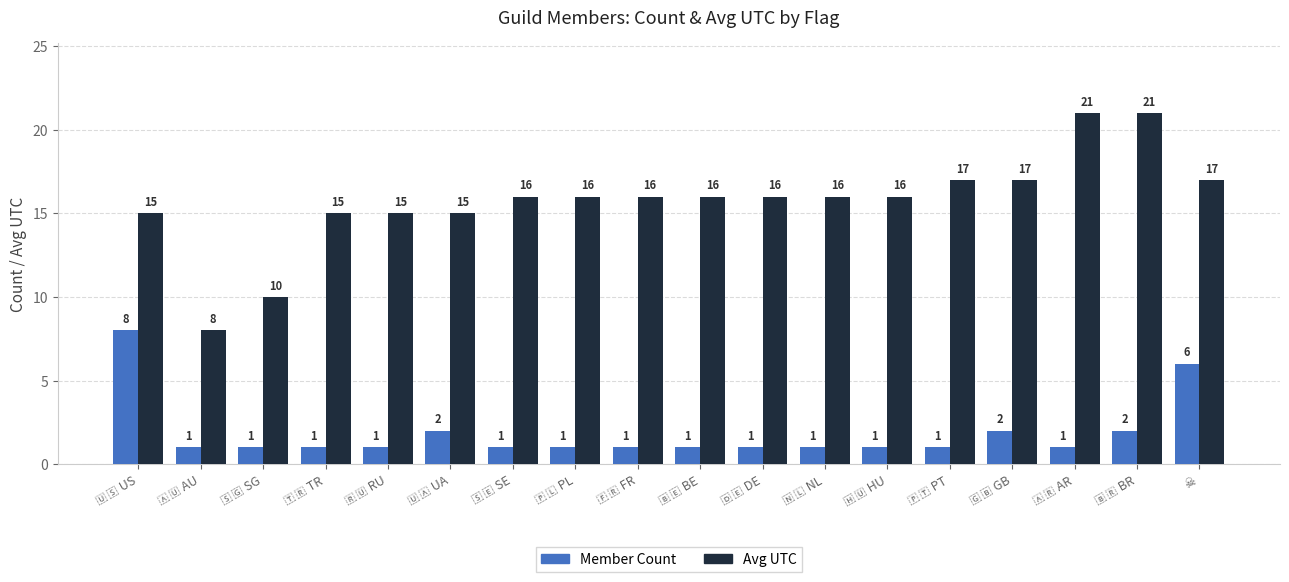

What are all the series names shown in the legend?

Member Count, Avg UTC